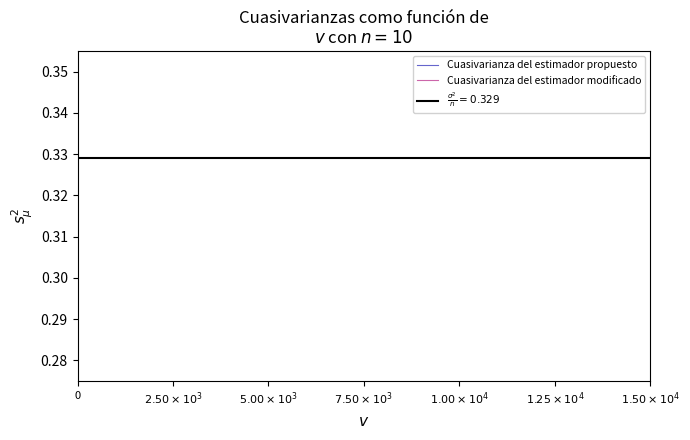

The Cuasivarianza del estimador modificado series shows 0.3 at $1.25\times10^4$. True or false?

True